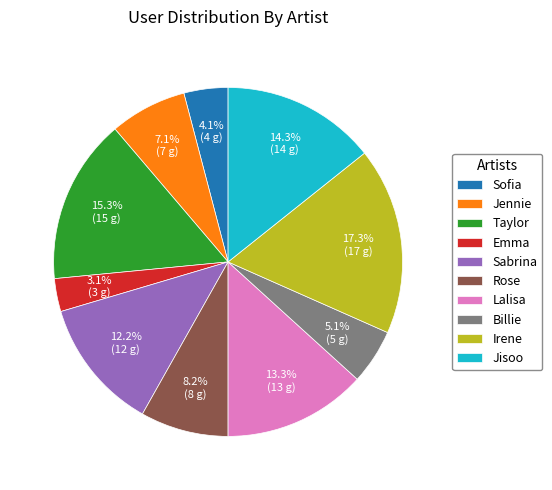

What is the total percentage of Rose and Sabrina?

20.4%